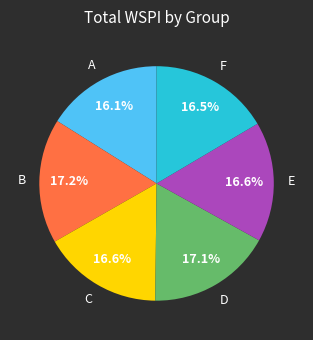

Does any single category account for the majority?

No